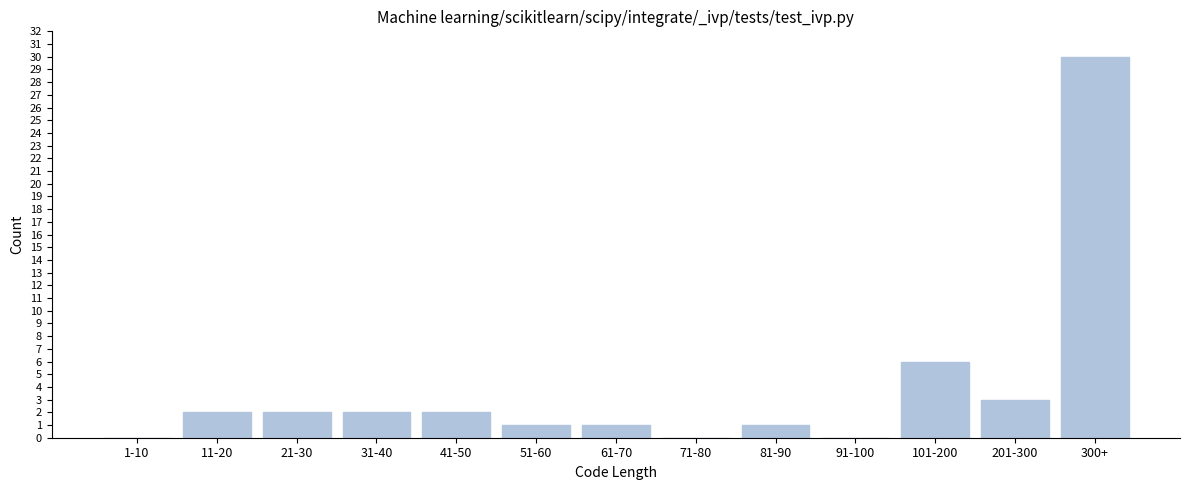

Reading left to right, list all the values displayed in this chart.

1-10=0	11-20=2	21-30=2	31-40=2	41-50=2	51-60=1	61-70=1	71-80=0	81-90=1	91-100=0	101-200=6	201-300=3	300+=30